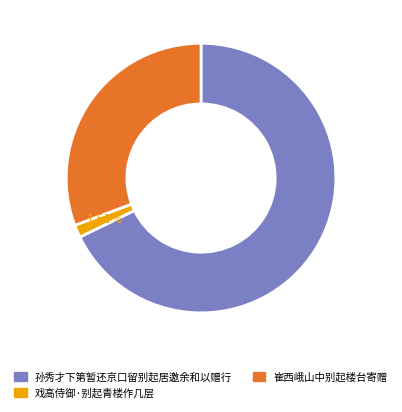

Is there any slice that represents more than half of the pie?

Yes